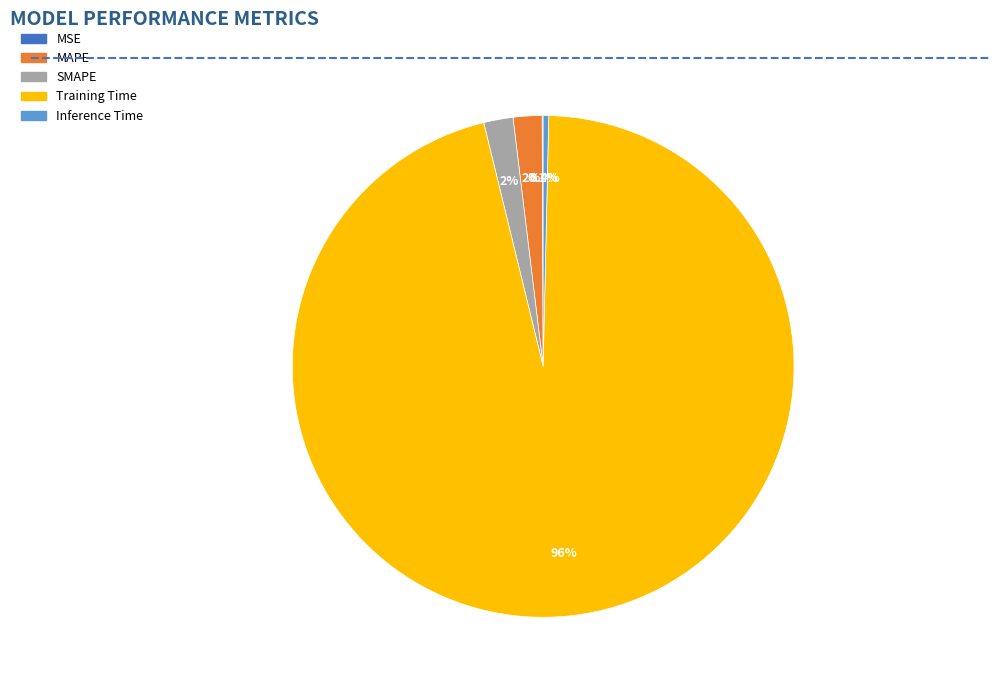

Combined, do Training Time and SMAPE account for over 50%?

Yes